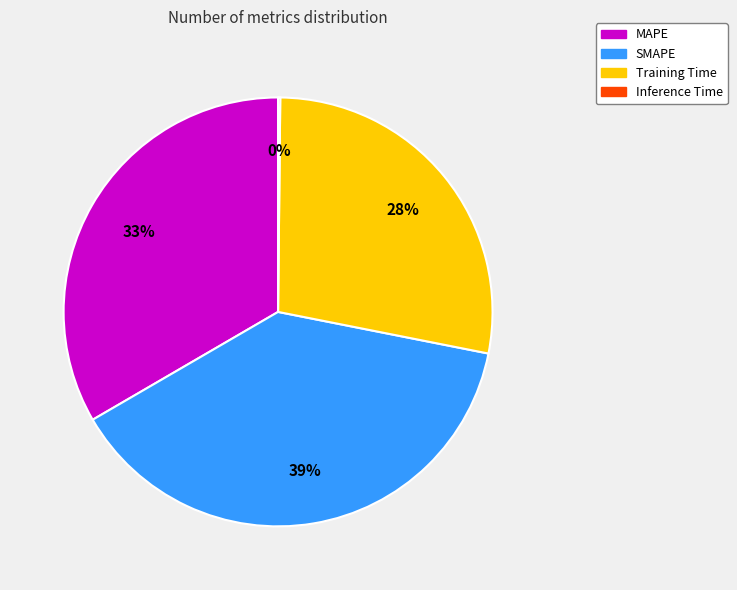

Combined, do Training Time and SMAPE account for over 50%?

Yes